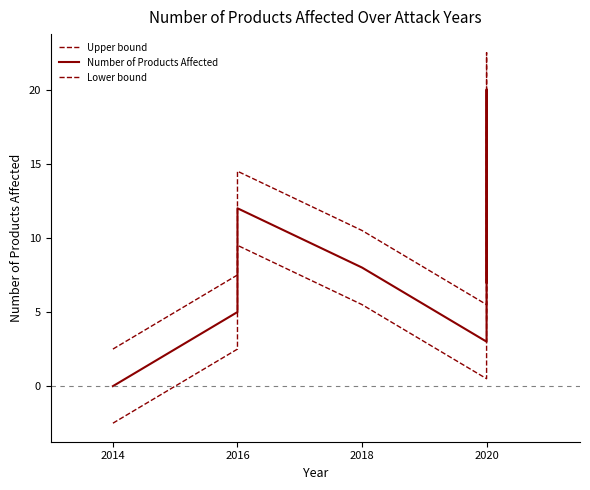

True or false: Lower bound and Number of Products Affected intersect in this chart.

False